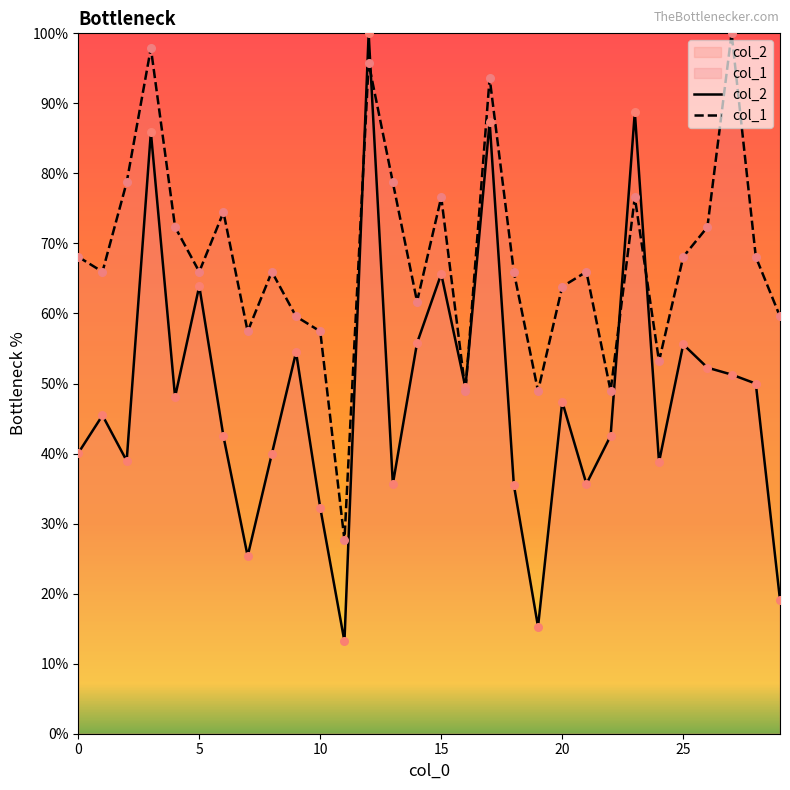

What are all the series names shown in the legend?

col_2, col_1